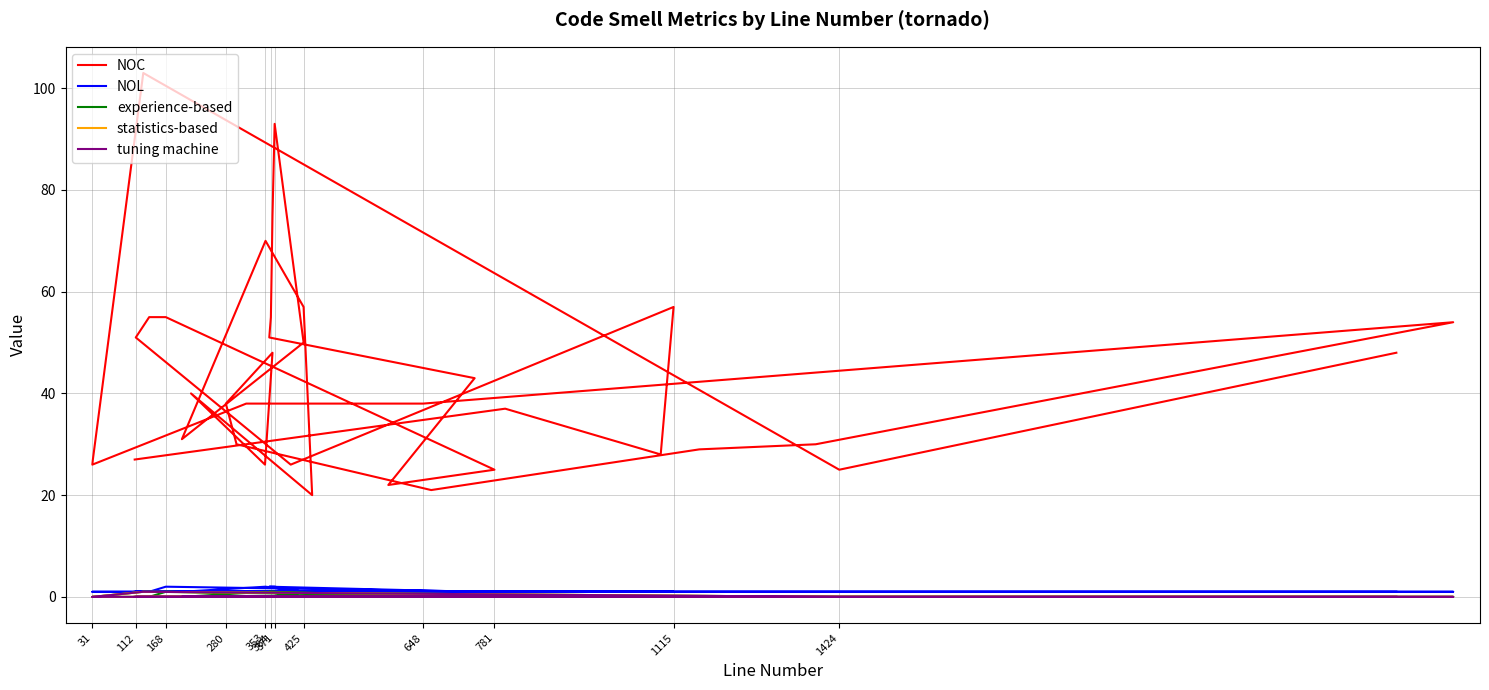

At how many categories does at least one series exceed 3?

36